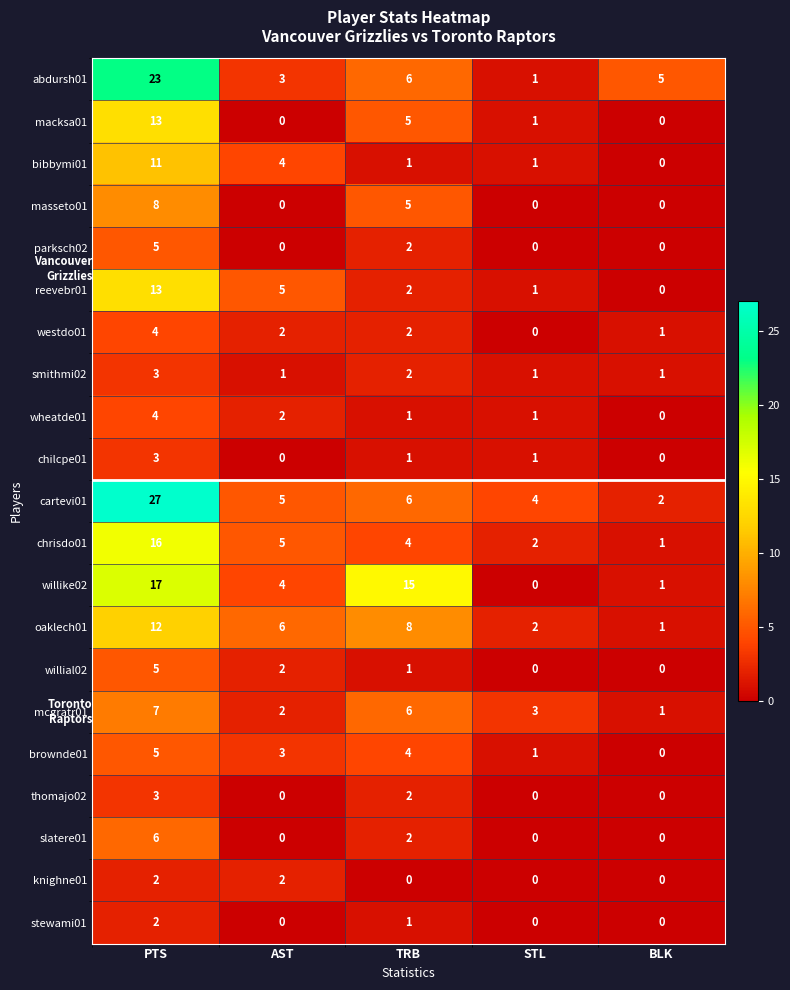

The value of reevebr01 at TRB is 2. True or false?

True